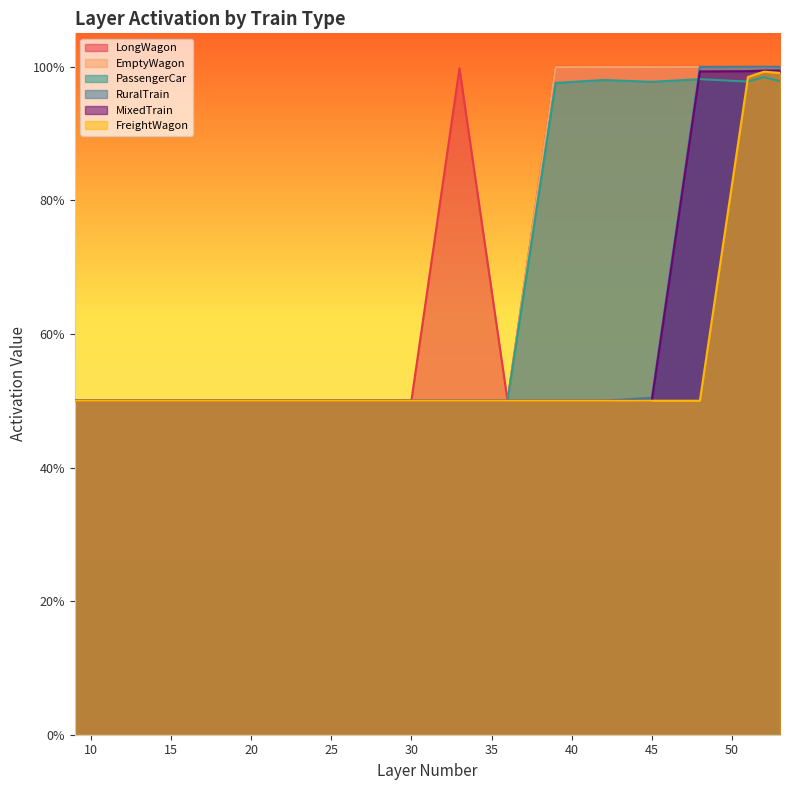

Reading left to right, list all the values displayed in this chart.

LongWagon: 0.5	0.5	0.5	0.5	0.5	0.5	0.5	0.5	1.0	0.5	1.0	1.0	1.0	1.0	1.0	1.0	1.0
EmptyWagon: 0.5	0.5	0.5	0.5	0.5	0.5	0.5	0.5	0.5	0.5	1.0	1.0	1.0	1.0	1.0	1.0	1.0
PassengerCar: 0.5	0.5	0.5	0.5	0.5	0.5	0.5	0.5	0.5	0.5	1.0	1.0	1.0	1.0	1.0	1.0	1.0
RuralTrain: 0.5	0.5	0.5	0.5	0.5	0.5	0.5	0.5	0.5	0.5	0.5	0.5	0.5	1.0	1.0	1.0	1.0
MixedTrain: 0.5	0.5	0.5	0.5	0.5	0.5	0.5	0.5	0.5	0.5	0.5	0.5	0.5	1.0	1.0	1.0	1.0
FreightWagon: 0.5	0.5	0.5	0.5	0.5	0.5	0.5	0.5	0.5	0.5	0.5	0.5	0.5	0.5	1.0	1.0	1.0